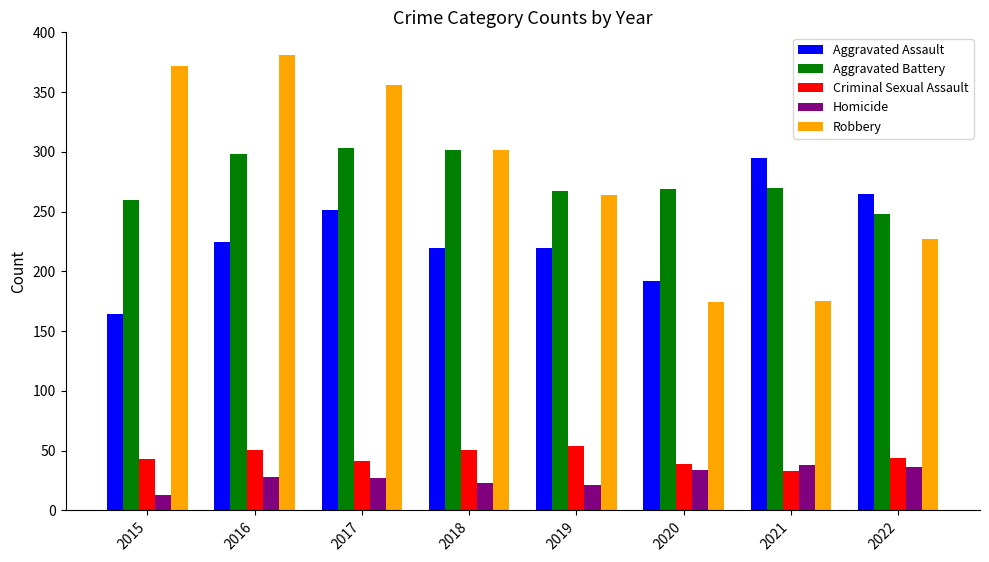

What is the maximum value for Criminal Sexual Assault?

54